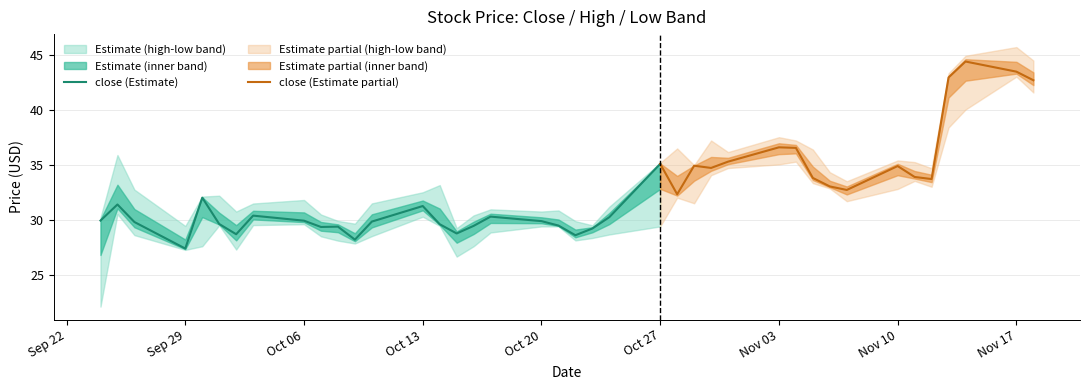

True or false: high and low cross at least once.

False